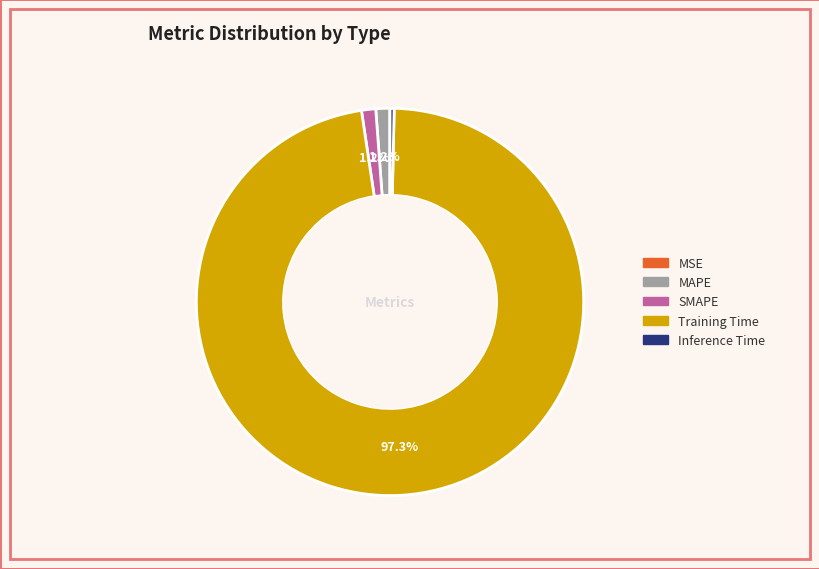

Between MAPE and Training Time, which is larger?

Training Time